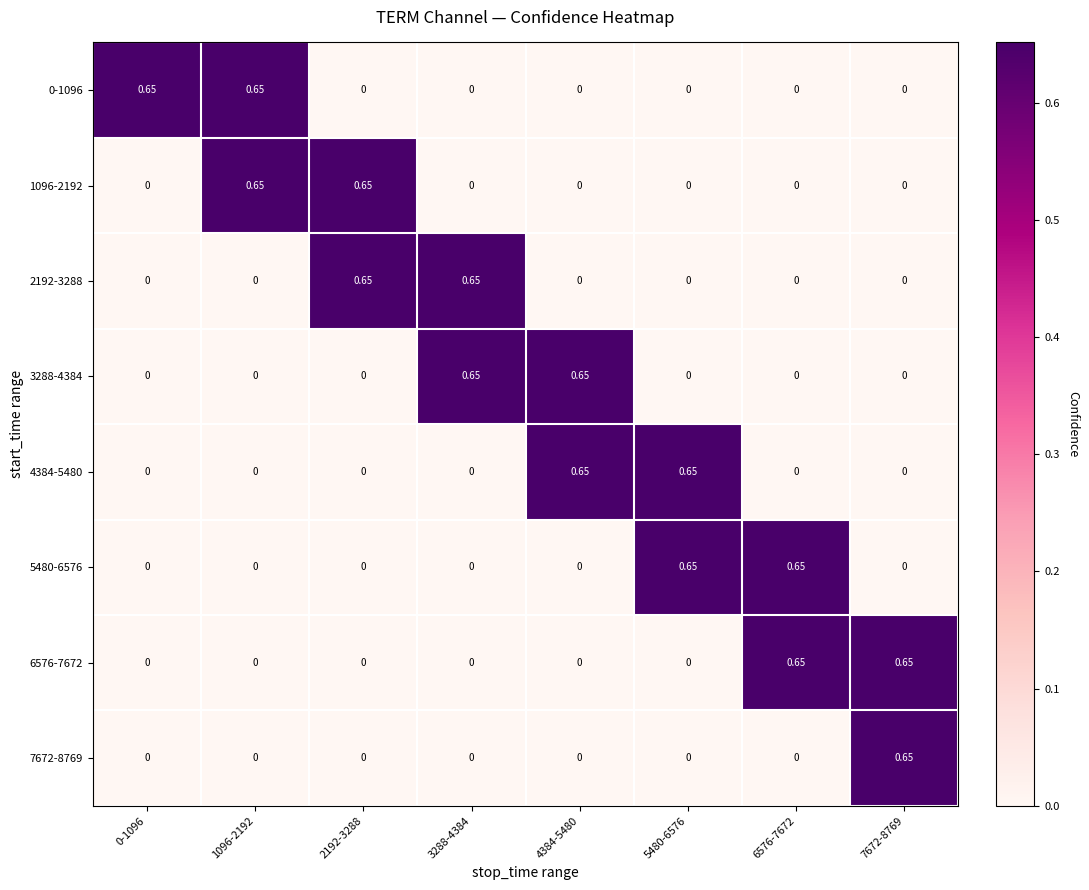

Is the value of 6576-7672 at 7672-8769 greater than the value of 4384-5480 at 6576-7672?

Yes